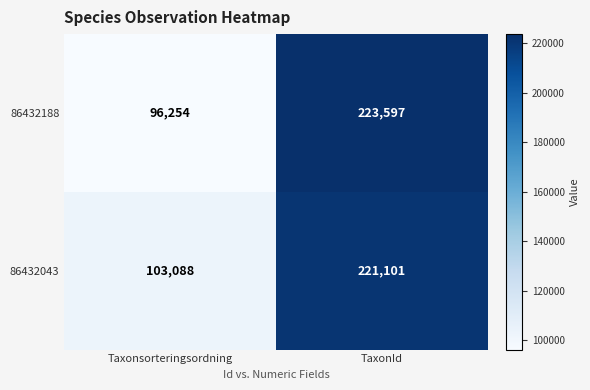

Read the 86432043 value at Taxonsorteringsordning, to the nearest 100.

103100